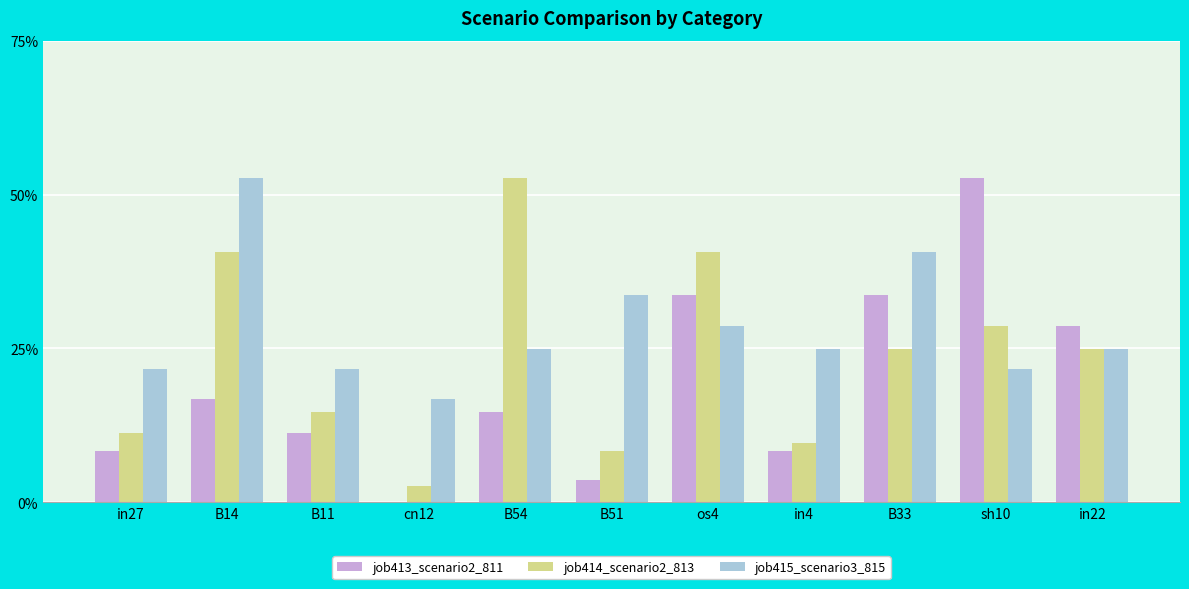

Where is job415_scenario3_815 nearest to the value 0?

cn12